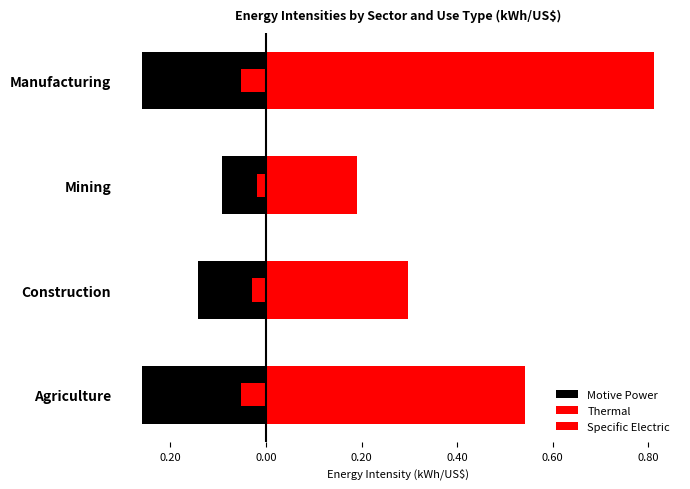

At how many categories does at least one series exceed 0?

4